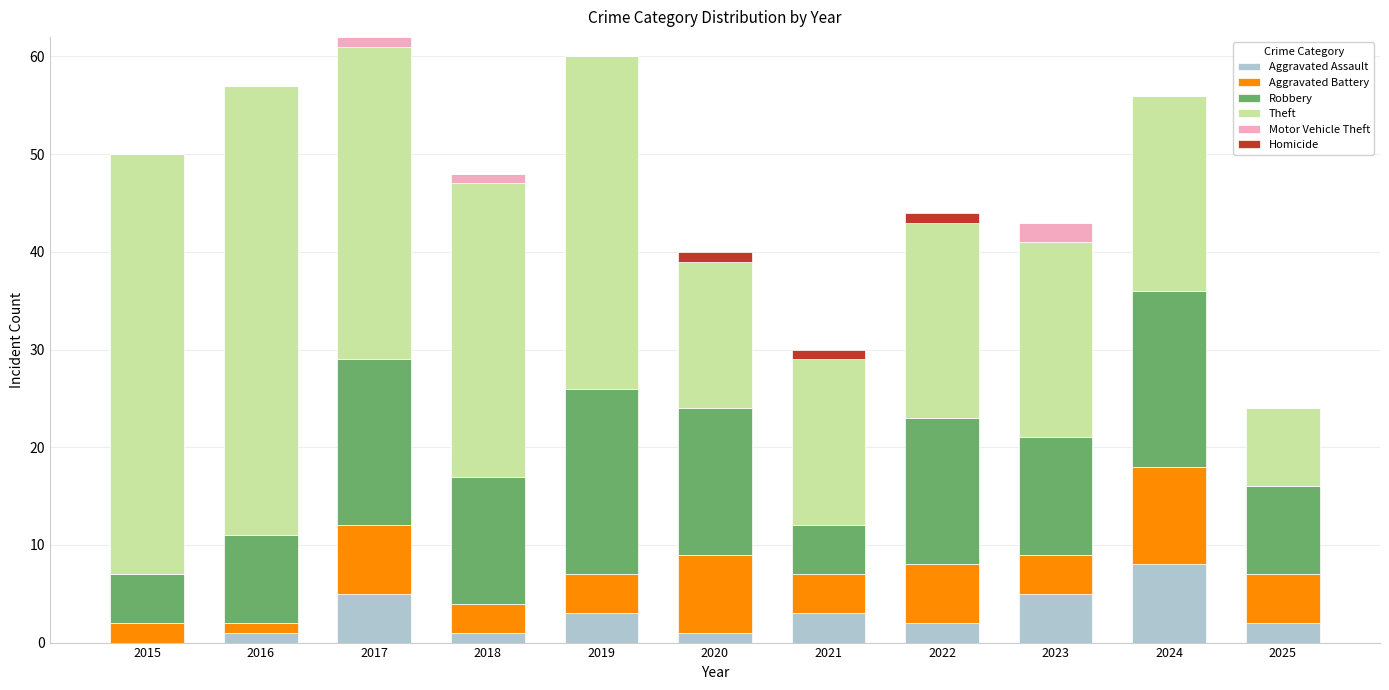

What is the maximum value for Aggravated Assault?

8